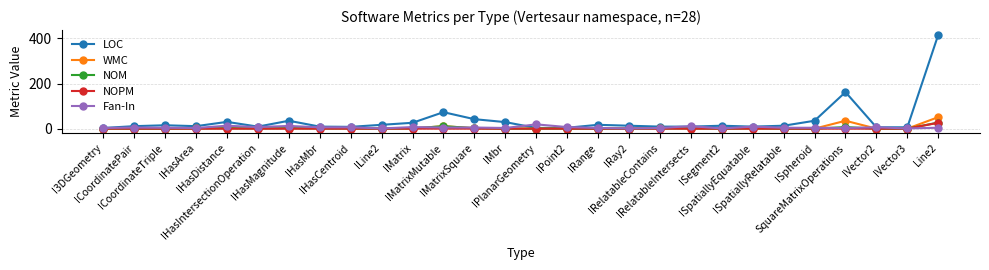

What is the label of the 1st point from the left?

I3DGeometry